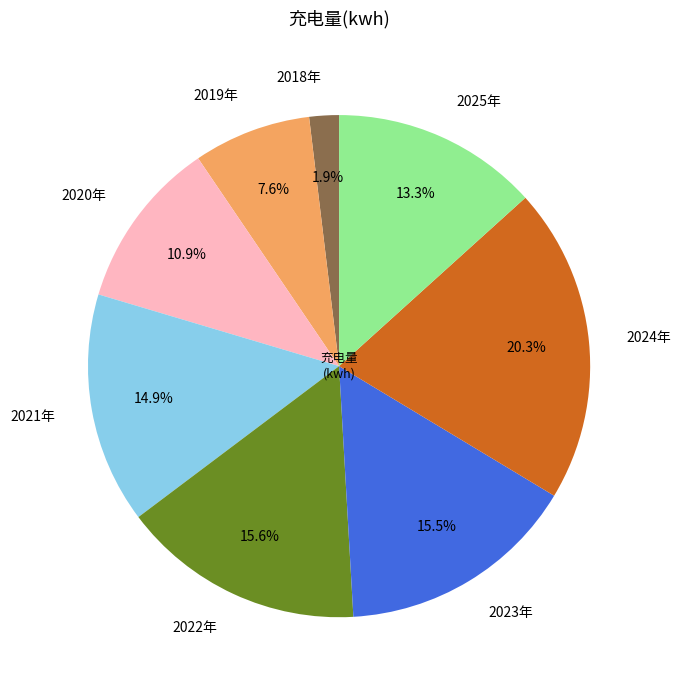

What is the ratio of the value at 2025年 to the value at 2023年?

0.9